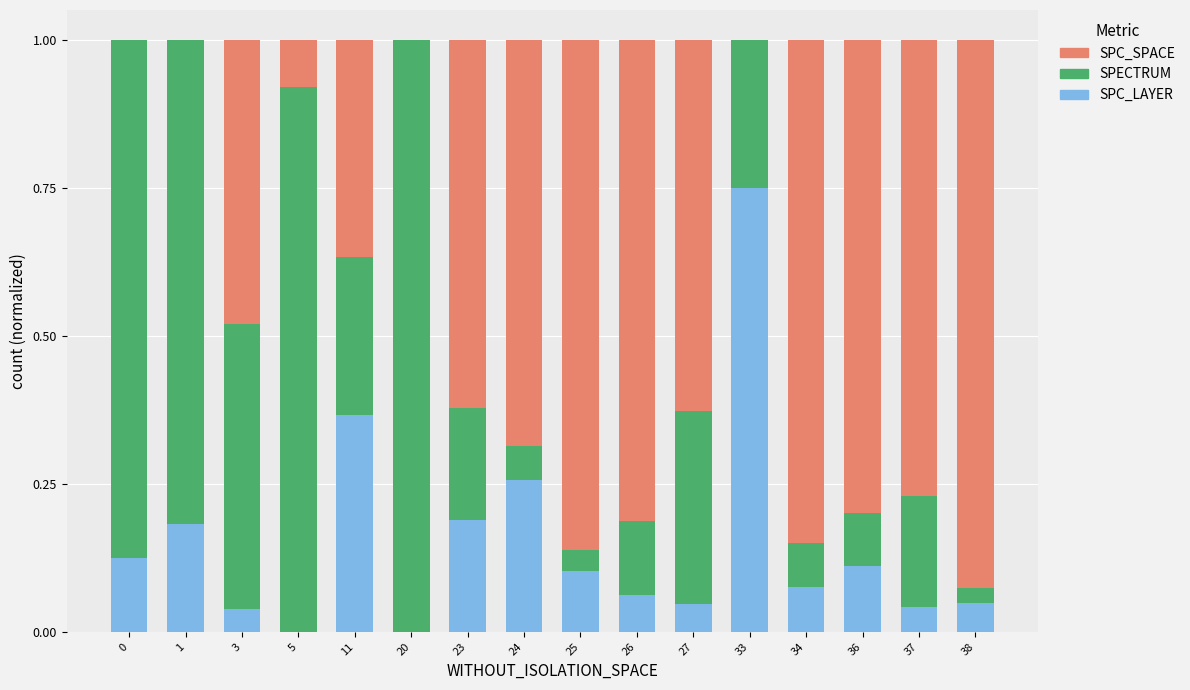

What is the sum of all SPC_LAYER values?

2.4